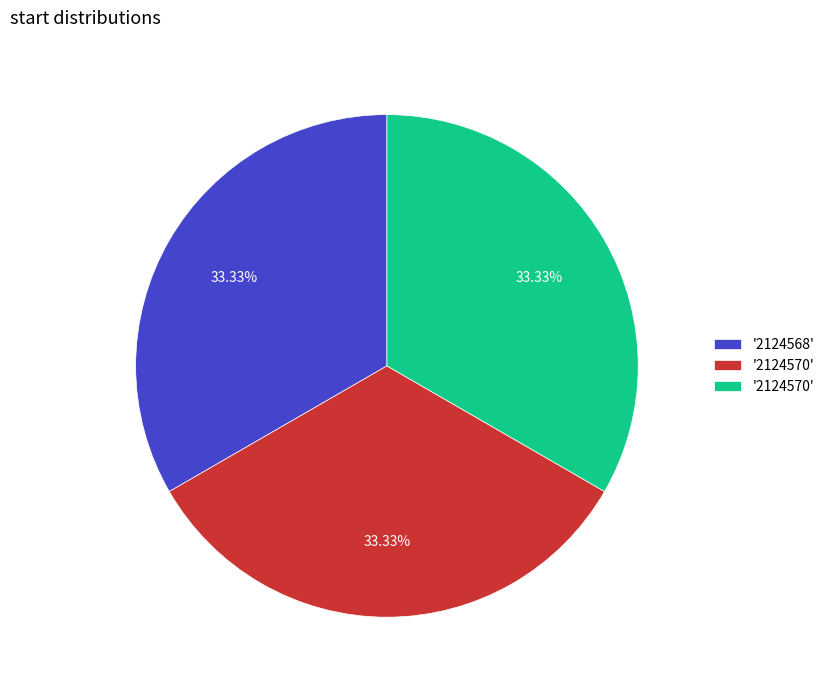

To the nearest percent, what is the average slice percentage?

33%